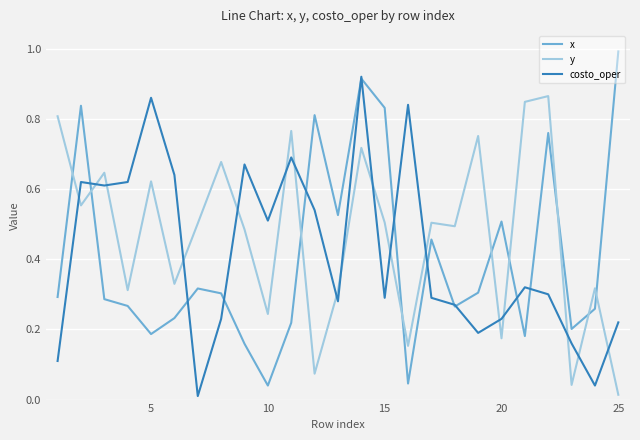

Rank the series by their maximum value, from highest to lowest.

x, costo_oper, y